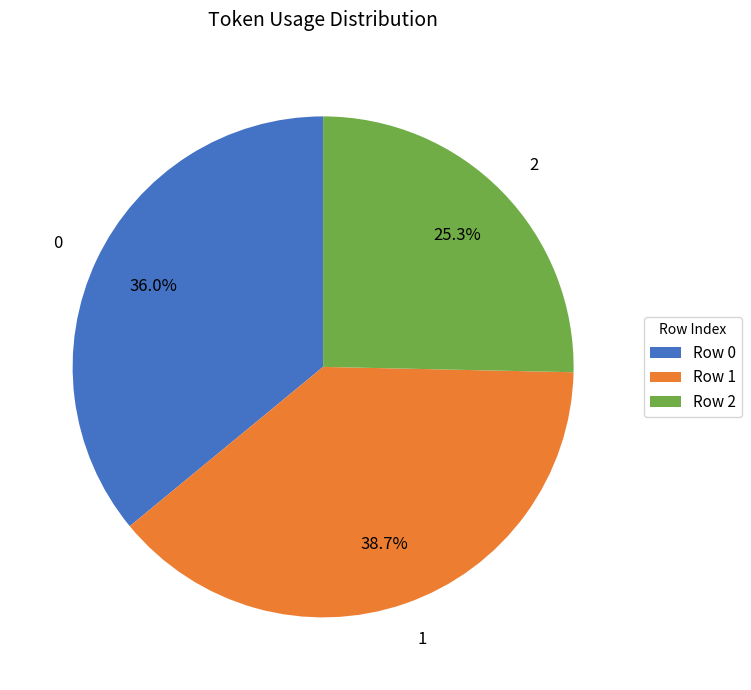

To the nearest percent, what is the difference between the 0 and 2 slice percentages?

11%